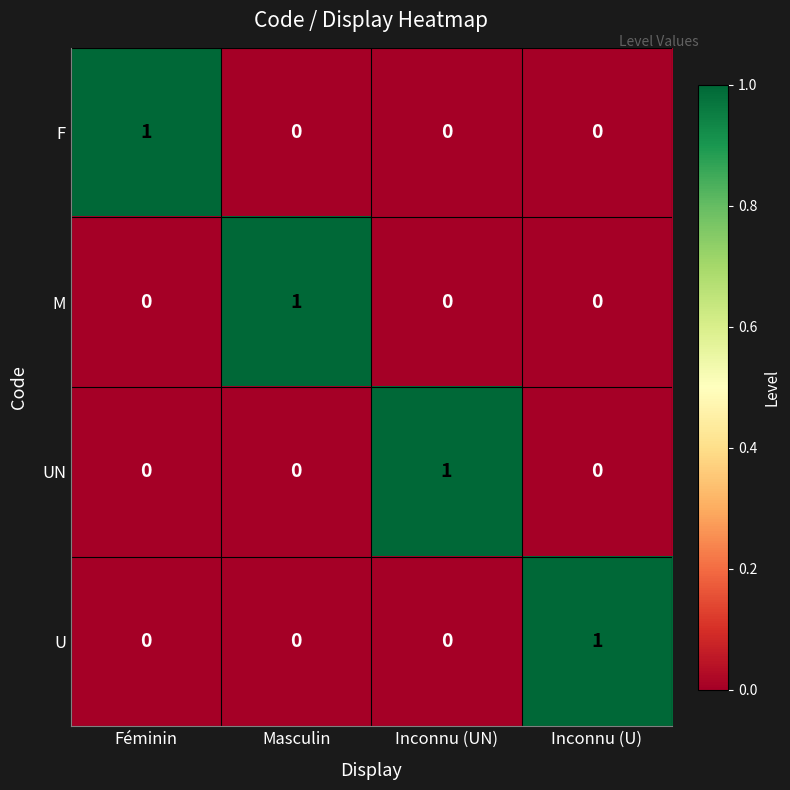

At how many categories does at least one series exceed 0?

4